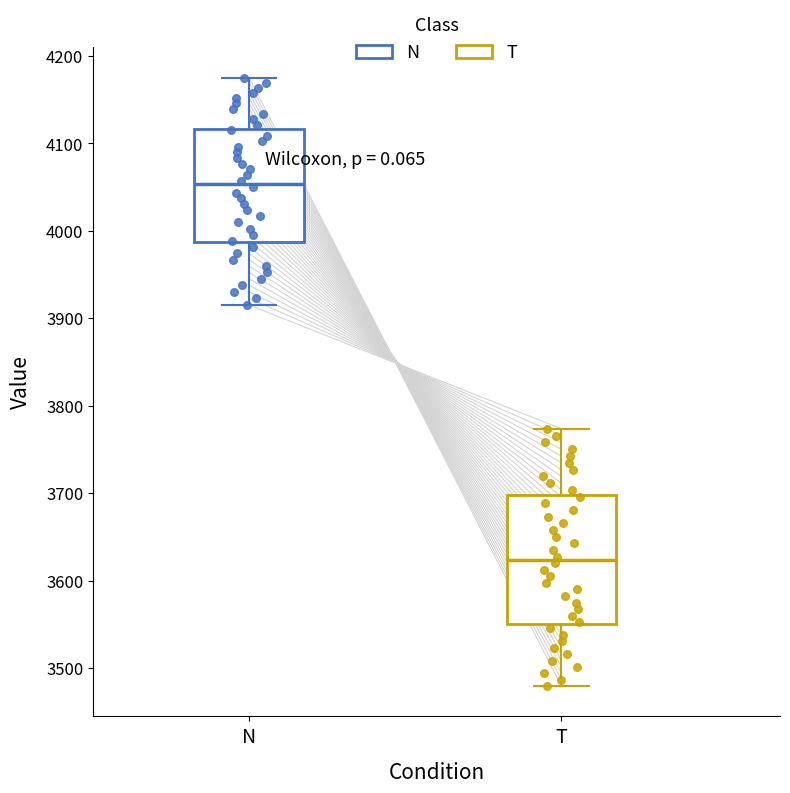

Reading left to right, read every box against the y-axis: the position of its median line, the range the box covers, and the ends of its whiskers. The values are not printed on the chart, so give them approximately, as read against the axis.

N: median 4050, box 3990 to 4120, whiskers 3920 to 4180
T: median 3620, box 3550 to 3700, whiskers 3480 to 3770